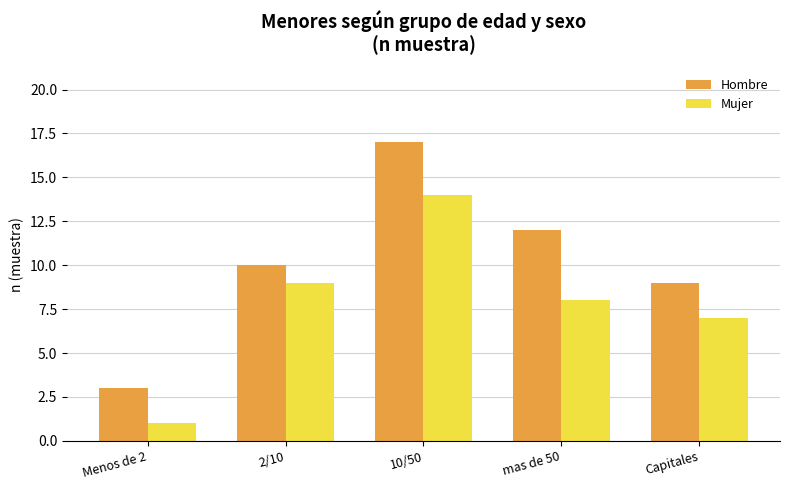

How many data points in Hombre are less than 10?

2